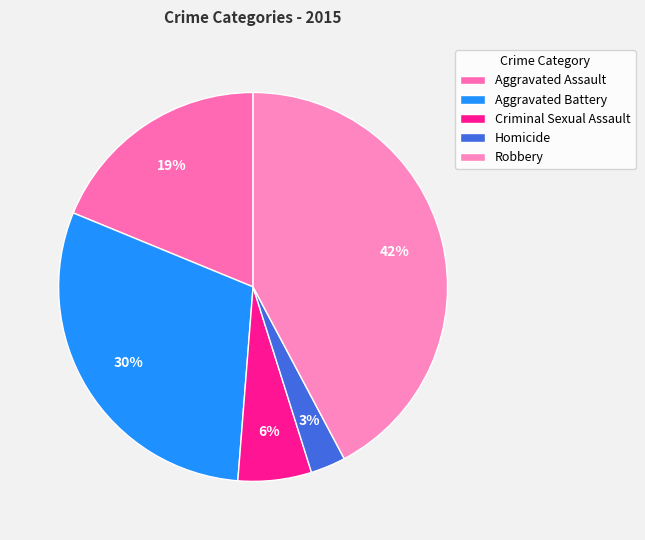

Is it true that Robbery is 42% of the pie?

True